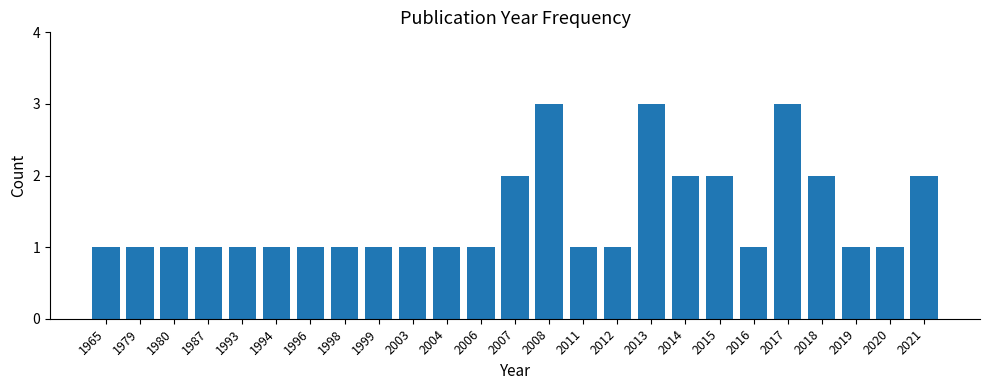

Reading left to right, list all the values displayed in this chart.

1	1	1	1	1	1	1	1	1	1	1	1	2	3	1	1	3	2	2	1	3	2	1	1	2